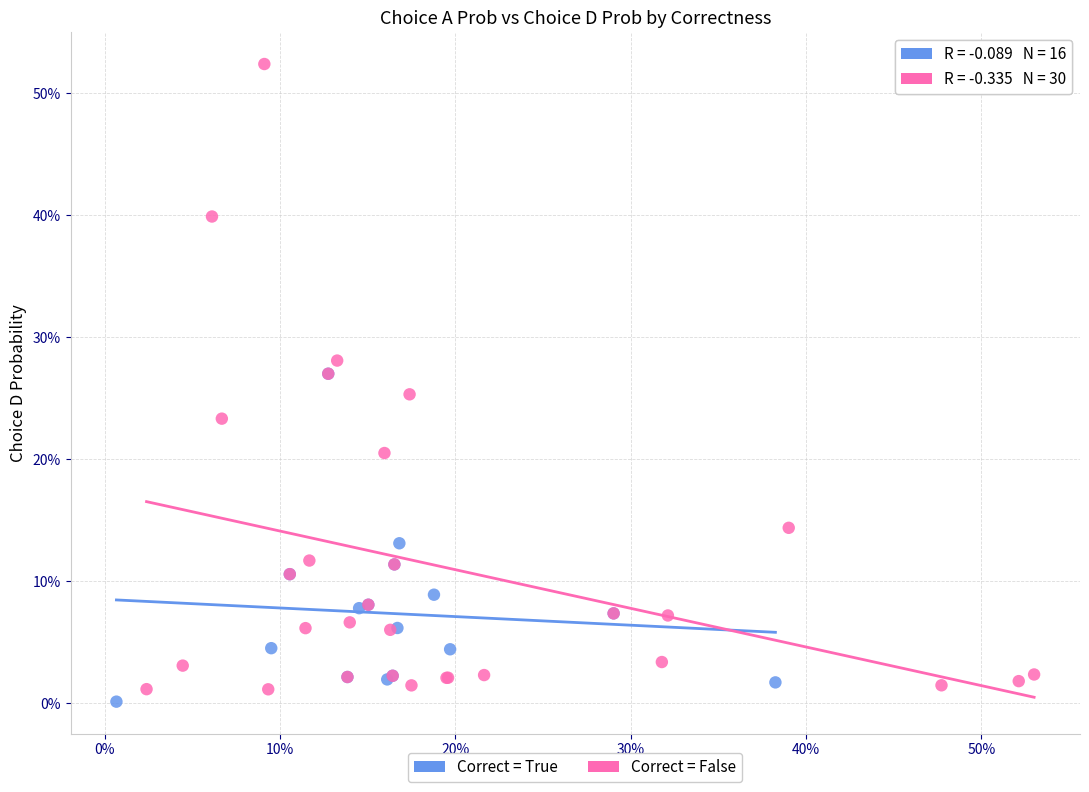

What are all the series names shown in the legend?

Correct = True, Correct = False